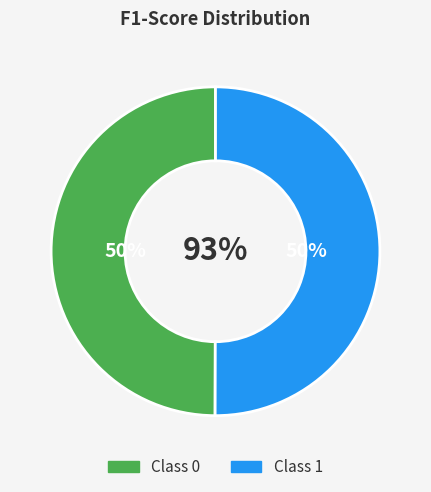

Is there a majority slice in this chart?

Yes